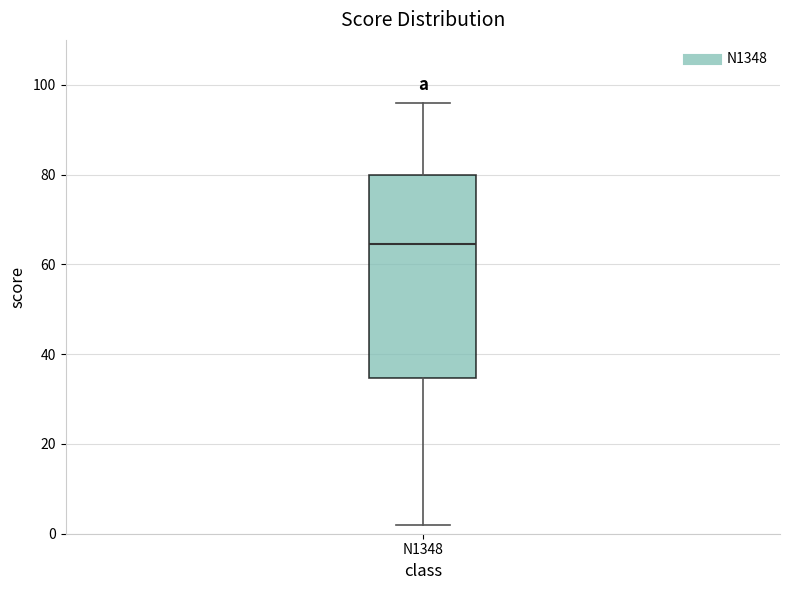

Transcribe this box plot: give where the median line is, the range the box spans, and where the two whiskers end, as read against the y-axis. The values are not printed on the chart, so give them approximately, as read against the axis.

median 64, box 34 to 80, whiskers 2 to 96